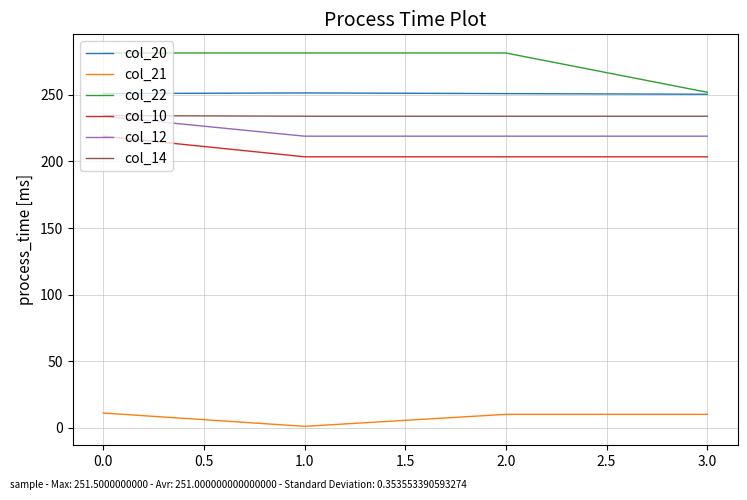

What are all the series names shown in the legend?

col_20, col_21, col_22, col_10, col_12, col_14